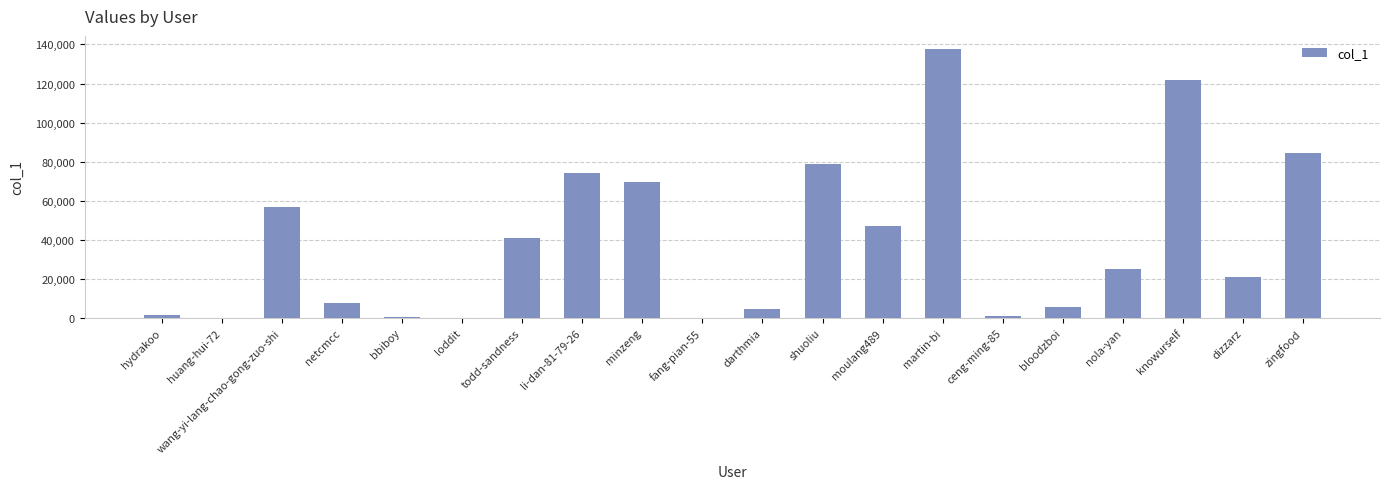

Between todd-sandness and li-dan-81-79-26, which is larger?

li-dan-81-79-26